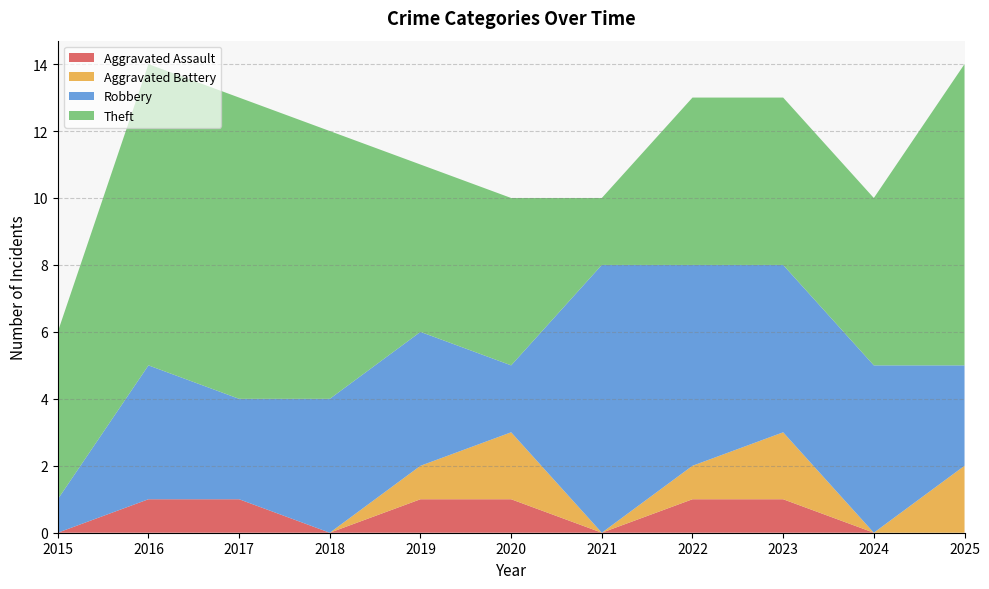

Reading left to right, list all the values displayed in this chart.

Aggravated Assault: 0	1	1	0	1	1	0	1	1	0	0
Aggravated Battery: 0	0	0	0	1	2	0	1	2	0	2
Robbery: 1	4	3	4	4	2	8	6	5	5	3
Theft: 5	9	9	8	5	5	2	5	5	5	9